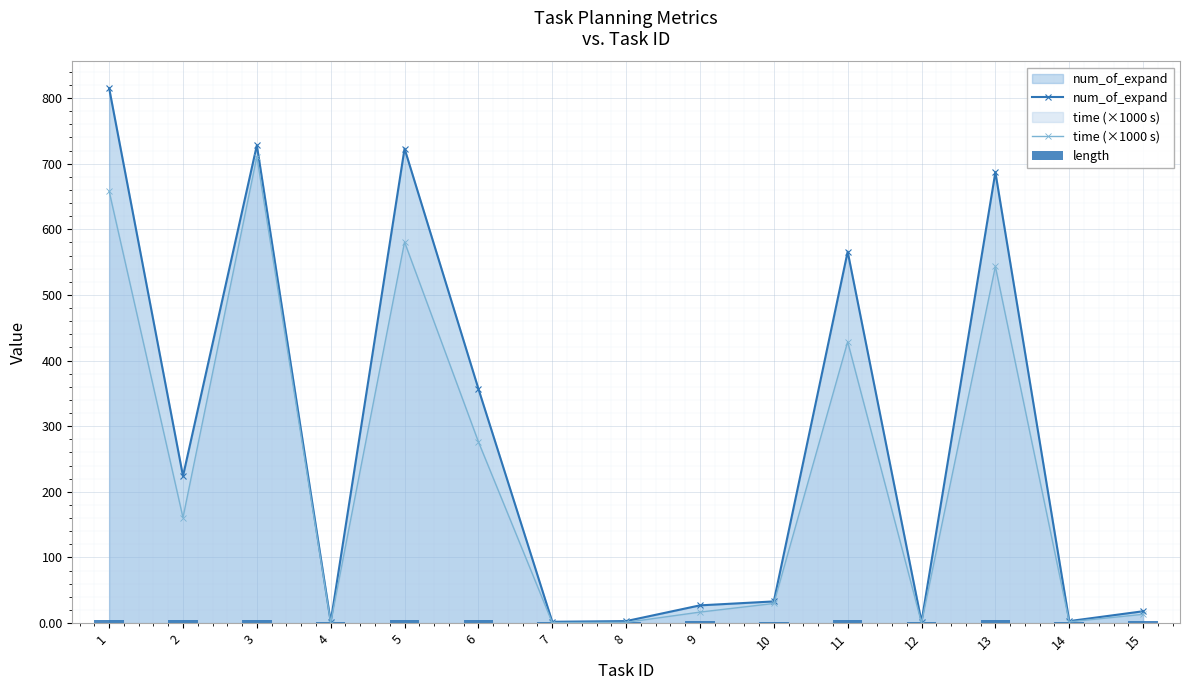

What is the value of the num_of_expand bar at the 9th from the left?

27.0